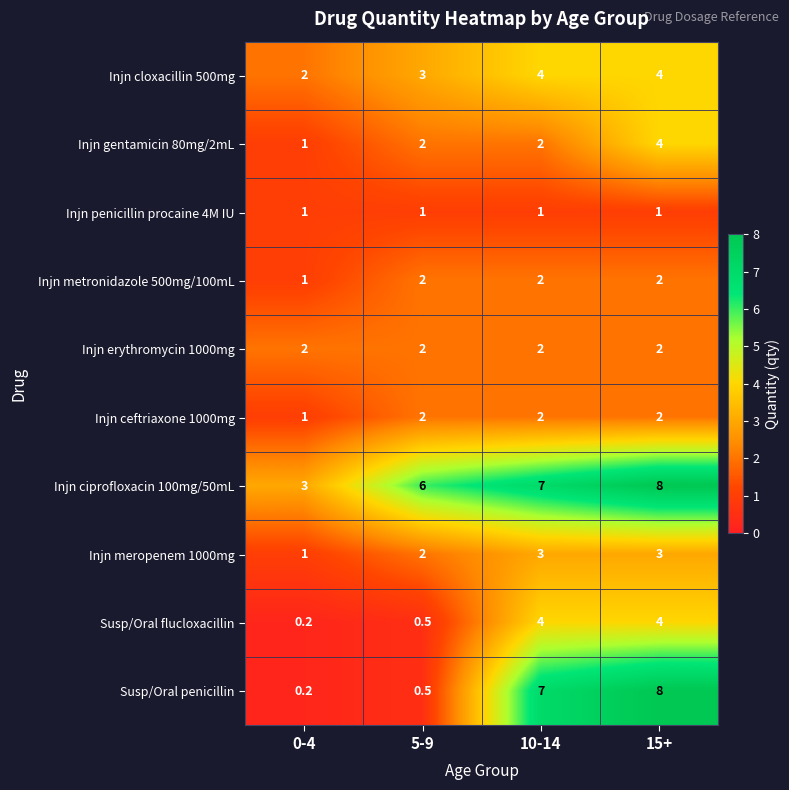

How many data points does each series have?

4